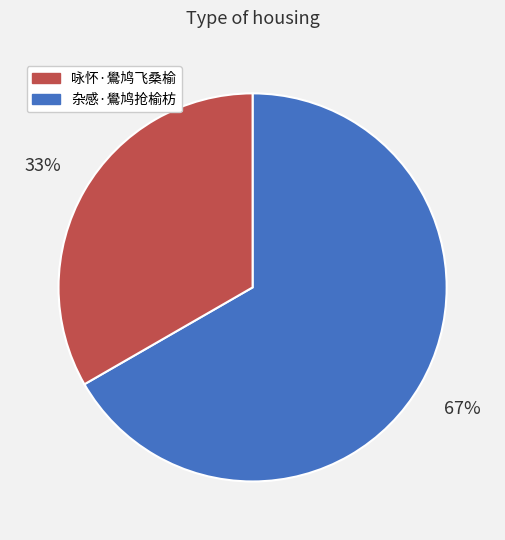

Does any single category account for the majority?

Yes